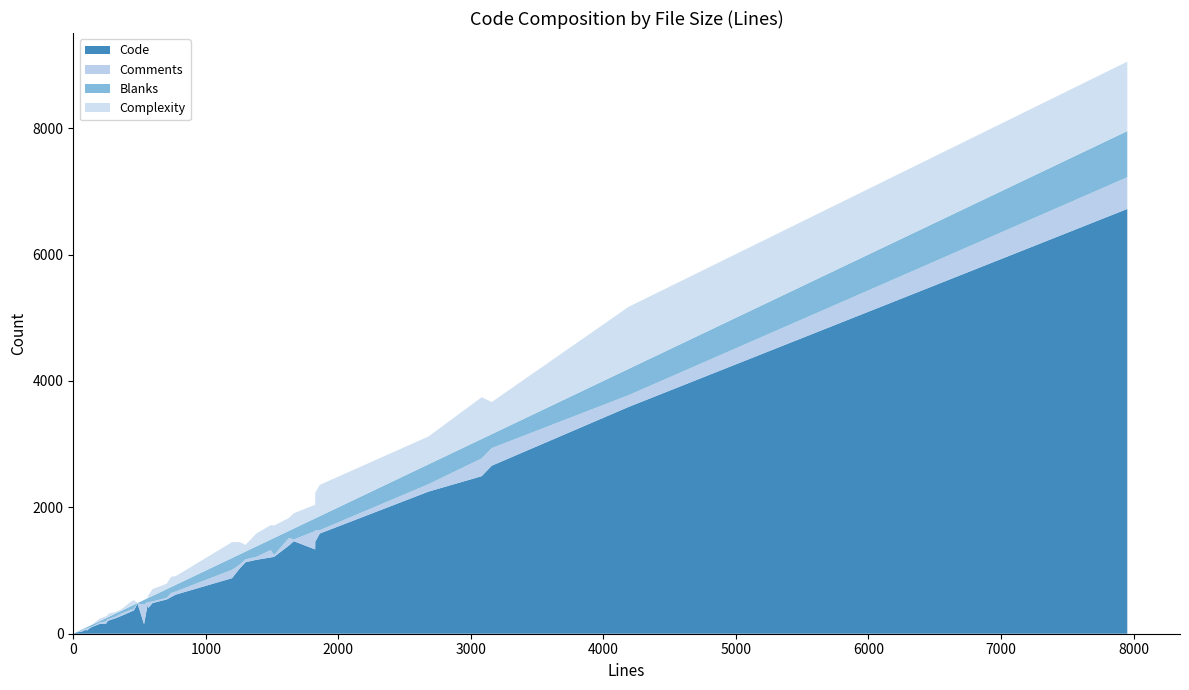

What is the maximum value for Code?

6721